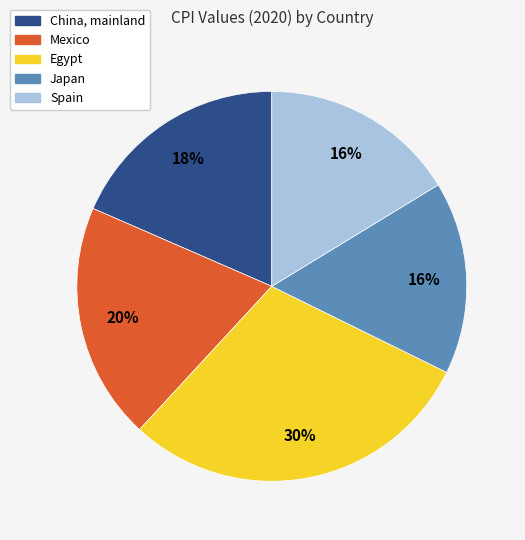

To the nearest percent, what portion does Spain represent?

16%